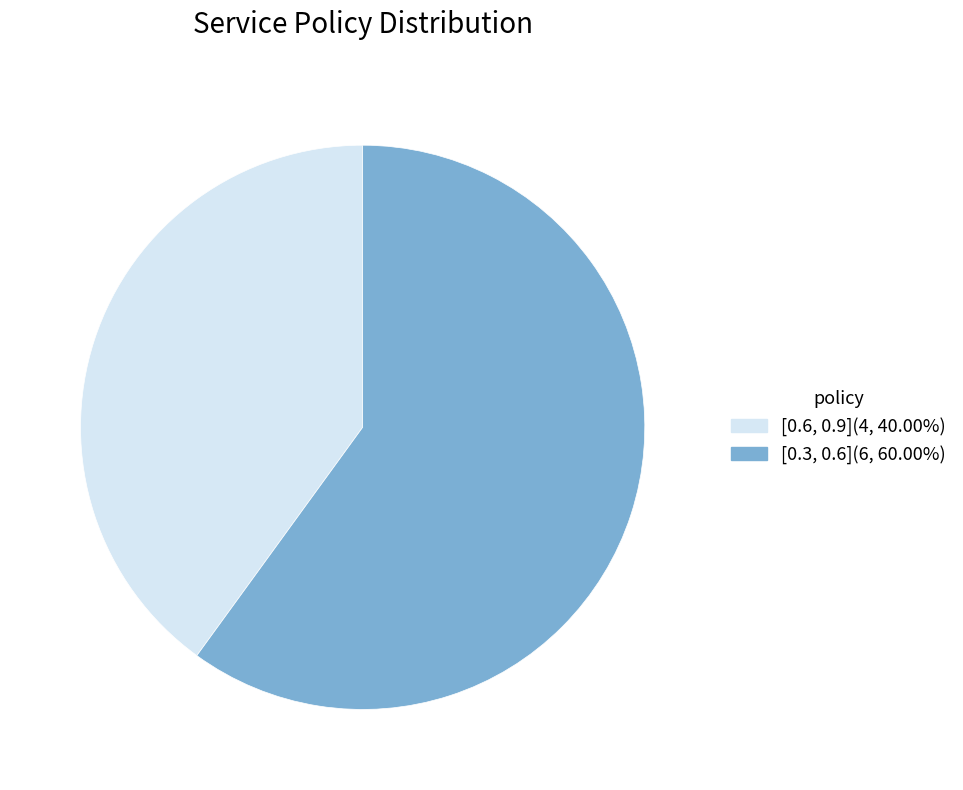

Does [0.6, 0.9](4, 40.00%) account for over 50% of the chart?

No